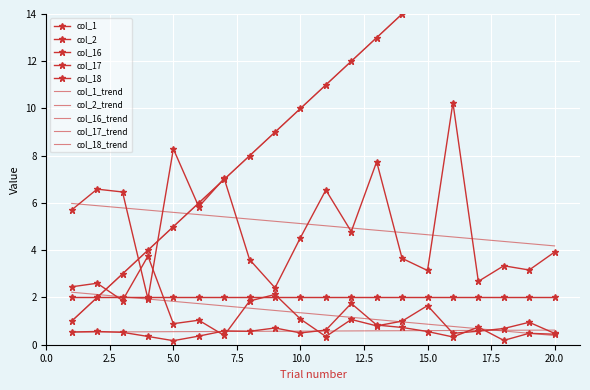

True or false: col_17 and col_18 cross at least once.

True